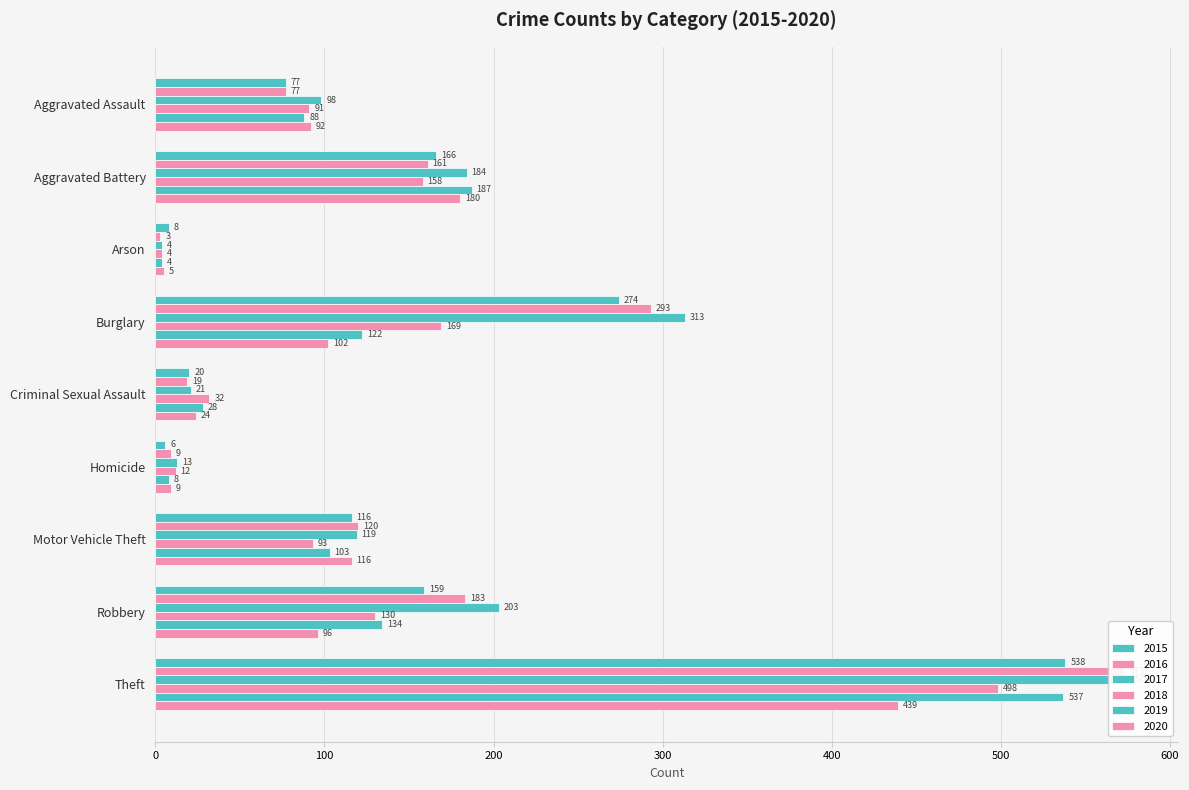

What is the spread (max minus min) of values at Robbery?

107